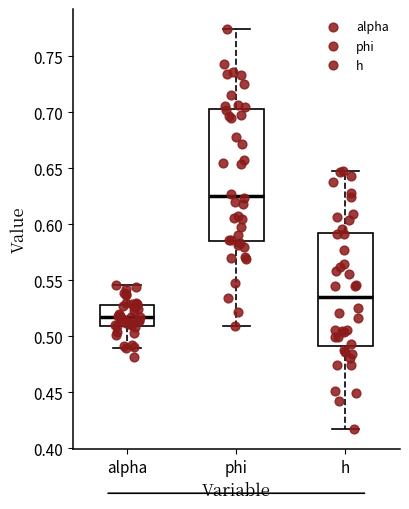

Where is the lower edge of the box for h on the y-axis? The values are not printed on the chart, so give them approximately, as read against the axis.

0.490